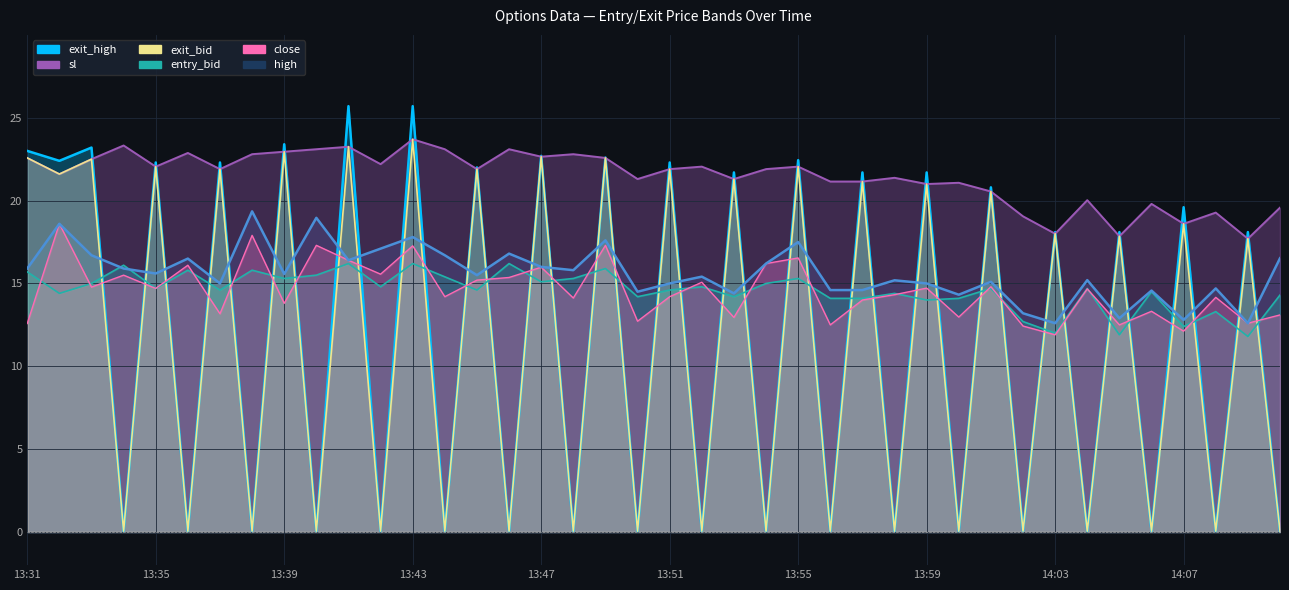

What is the approximate value of exit_high at 13:32?

22.4